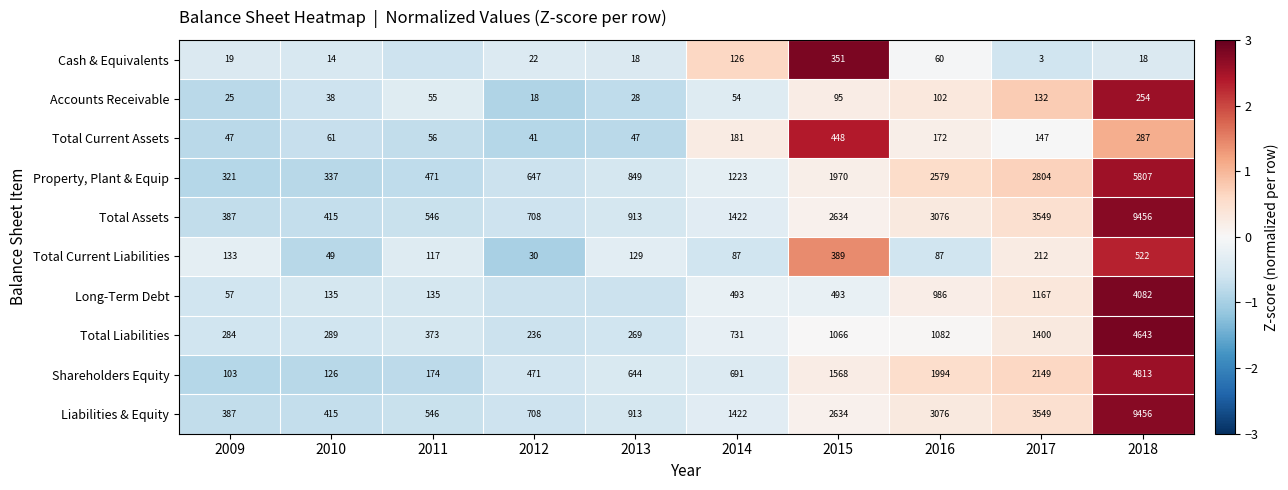

At which label is Cash & Equivalents closest to 1?

2014